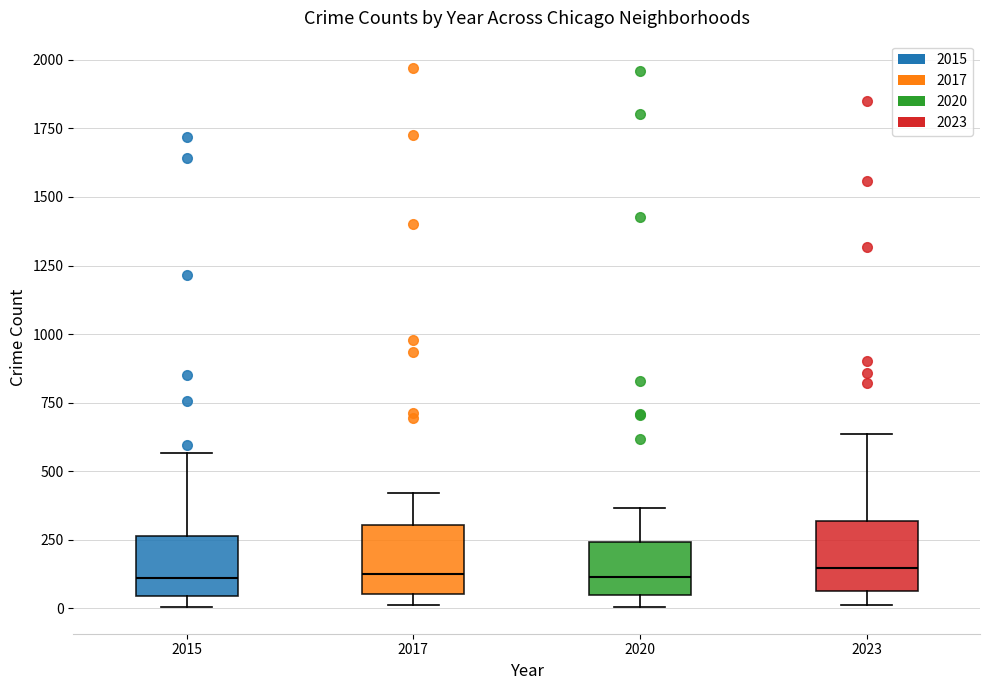

Where is the lower edge of the box at x = 2020 on the y-axis? The values are not printed on the chart, so give them approximately, as read against the axis.

50